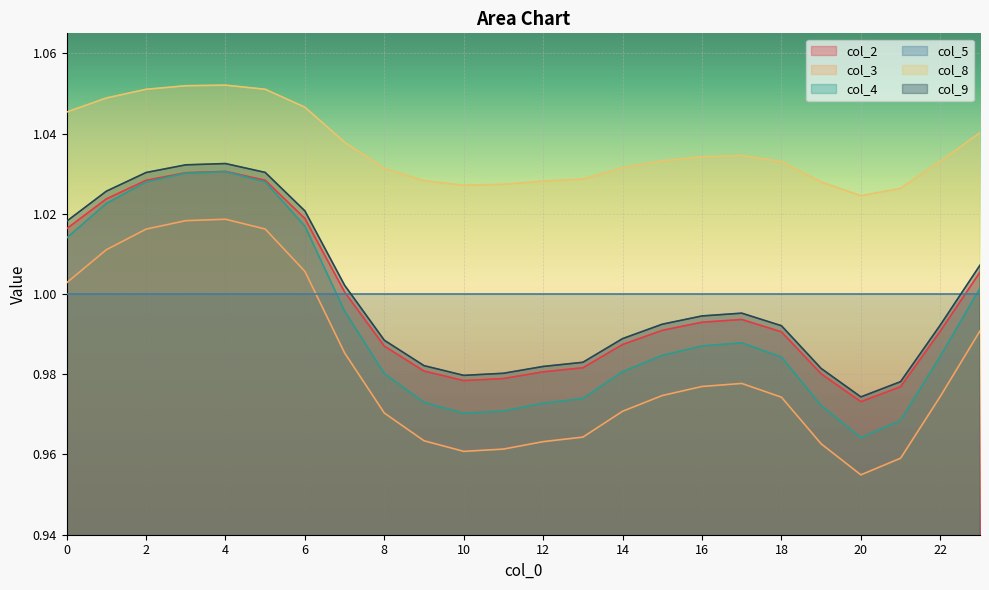

List the labels in order of col_8 value, smallest first.

20, 21, 10, 11, 19, 12, 9, 13, 8, 14, 18, 22, 15, 16, 17, 7, 23, 0, 6, 1, 2, 5, 3, 4